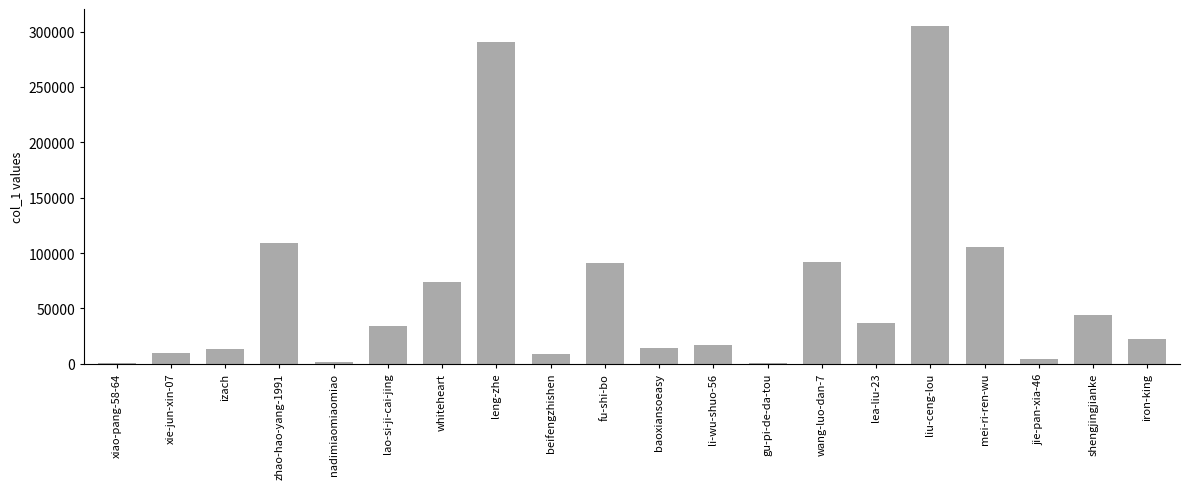

The value at whiteheart is 73405. True or false?

True